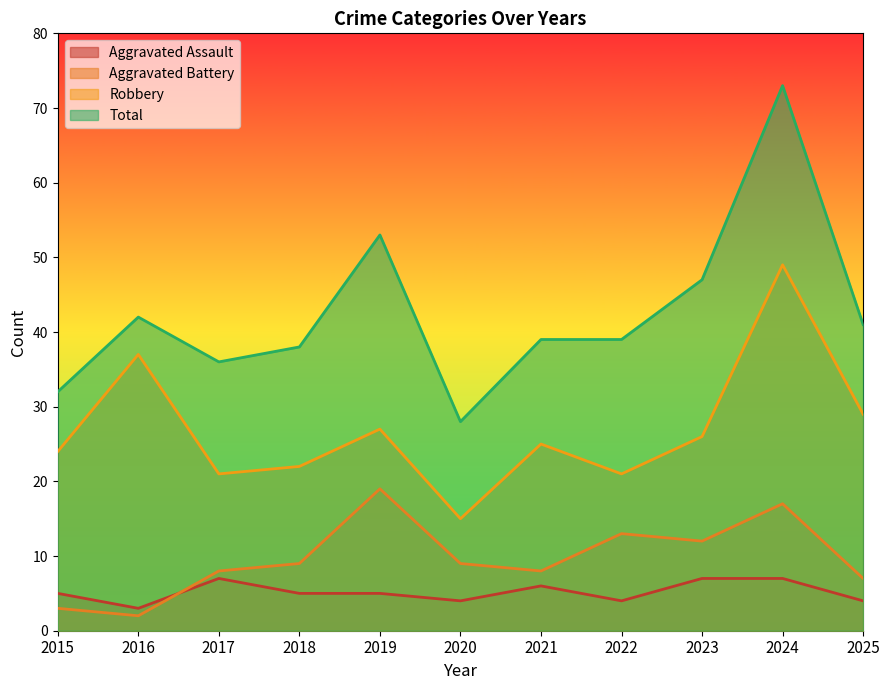

The value of Total at 2018 is 15. True or false?

False